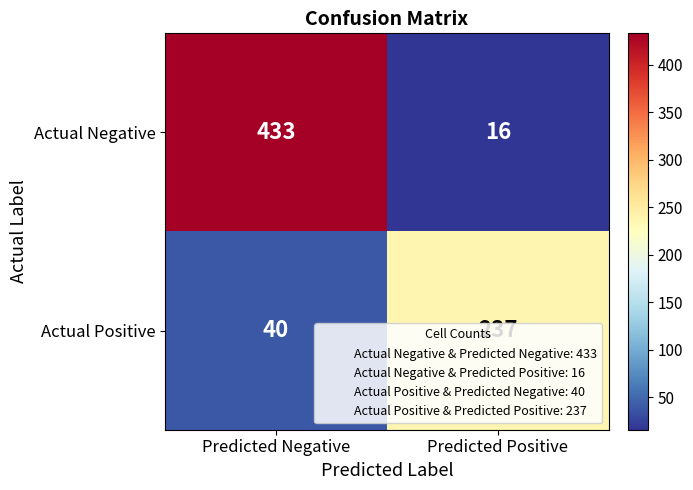

Which series has the largest range (max minus min)?

Actual Negative